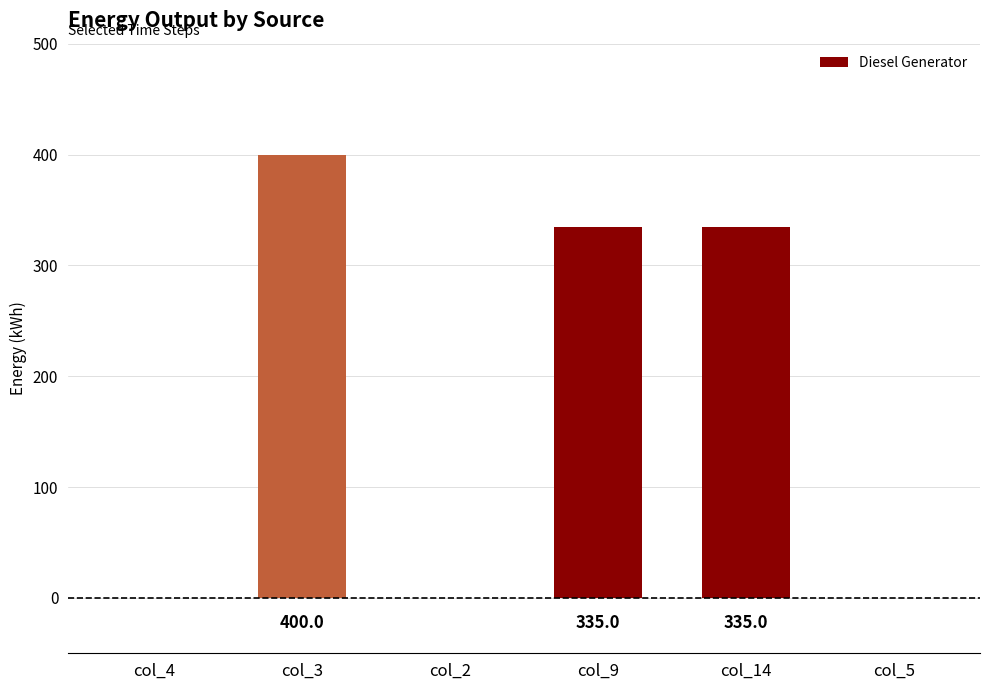

What is the difference between the values at col_4 and col_14?

335.0